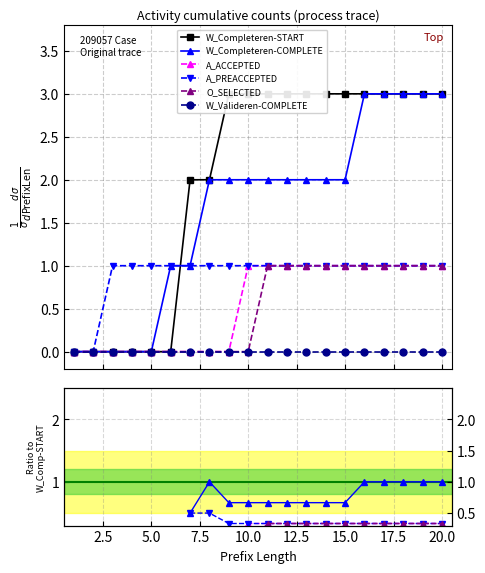

True or false: W_Valideren aanvraag-COMPLETE has a value of nan at 5.0.

False